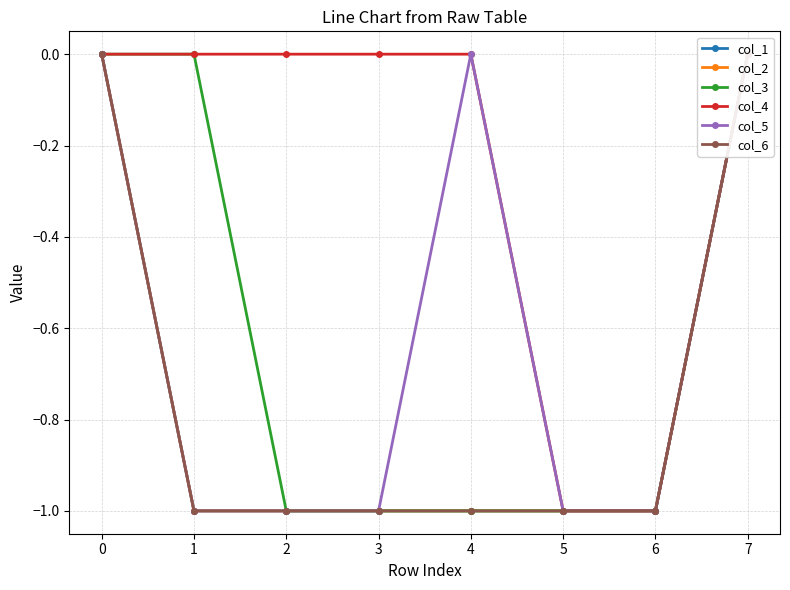

What is the average value of the col_6 series?

-1